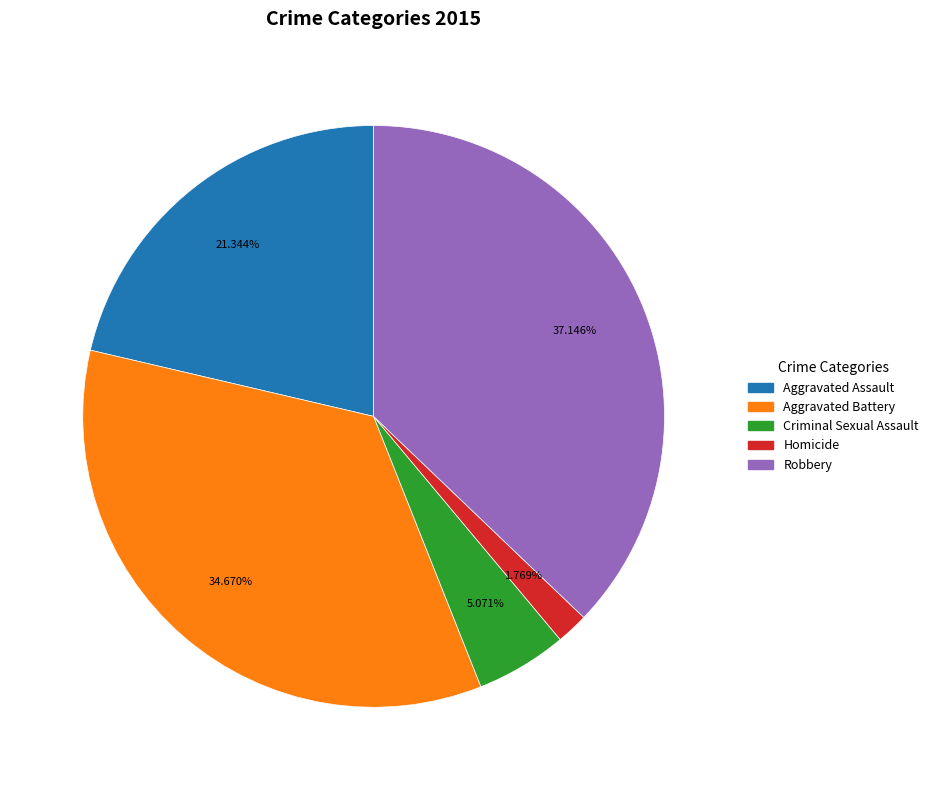

How much of the chart is everything except Aggravated Battery?

65.3%